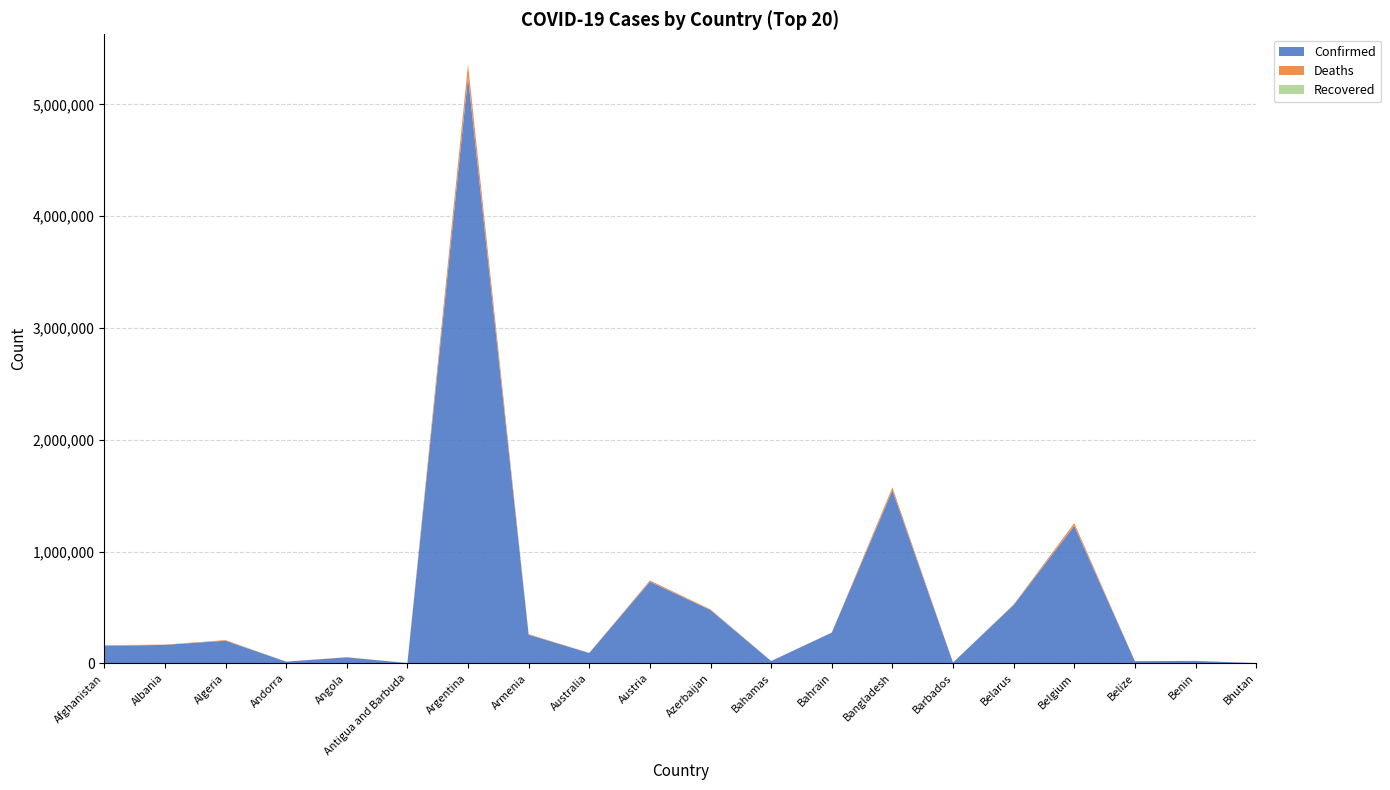

Reading right to left, list all the values displayed in this chart.

Confirmed: Bhutan=2599	Benin=21450	Belize=19185	Belgium=1229236	Belarus=522275	Barbados=6904	Bangladesh=1547176	Bahrain=274524	Bahamas=20288	Azerbaijan=476409	Austria=730403	Australia=92179	Armenia=255648	Argentina=5245265	Antigua and Barbuda=2625	Angola=53387	Andorra=15153	Algeria=202122	Albania=165096	Afghanistan=154757
Deaths: Bhutan=3	Benin=146	Belize=397	Belgium=25533	Belarus=4041	Barbados=62	Bangladesh=27313	Bahrain=1388	Bahamas=512	Azerbaijan=6370	Austria=10943	Australia=1196	Armenia=5200	Argentina=114684	Antigua and Barbuda=57	Angola=1434	Andorra=130	Algeria=5739	Albania=2601	Afghanistan=7199
Recovered: Bhutan=0	Benin=0	Belize=0	Belgium=0	Belarus=0	Barbados=0	Bangladesh=0	Bahrain=0	Bahamas=0	Azerbaijan=0	Austria=0	Australia=0	Armenia=0	Argentina=0	Antigua and Barbuda=0	Angola=0	Andorra=0	Algeria=0	Albania=0	Afghanistan=0